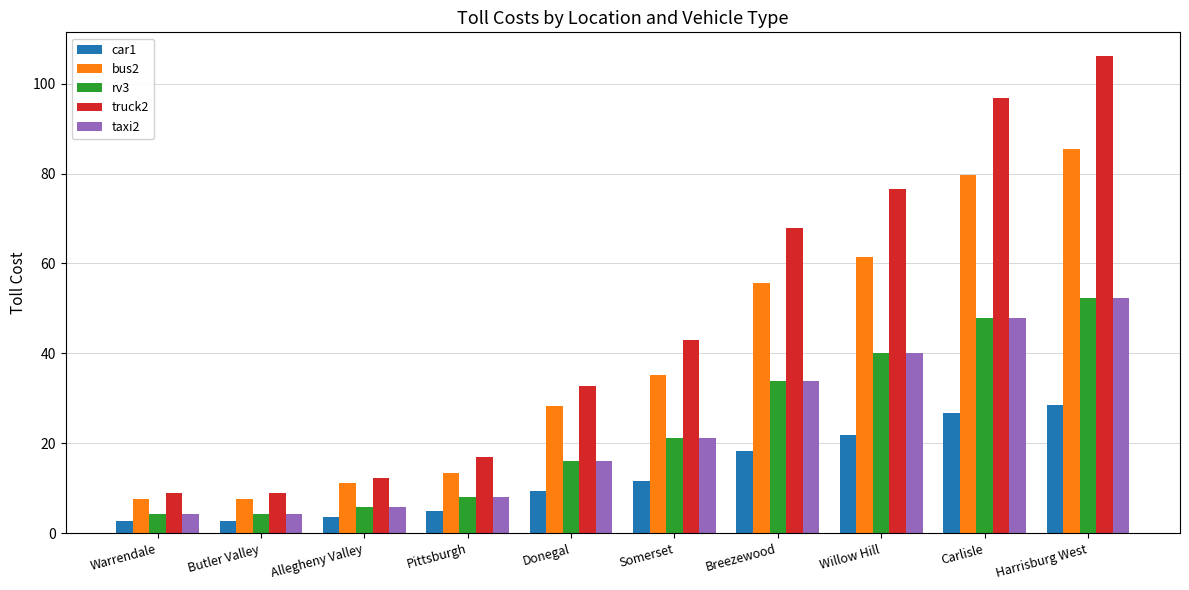

The value of taxi2 at Harrisburg West is 91.8. True or false?

False